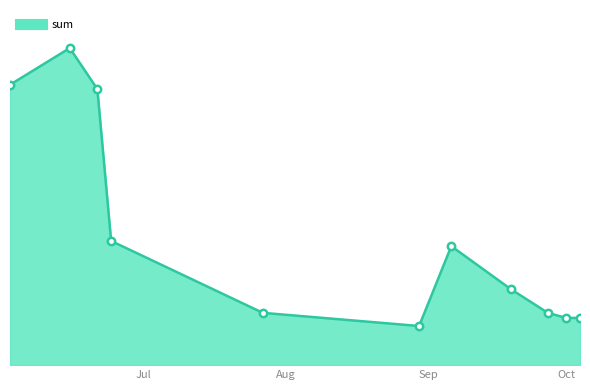

Is this an area chart (filled region under the line)?

Yes